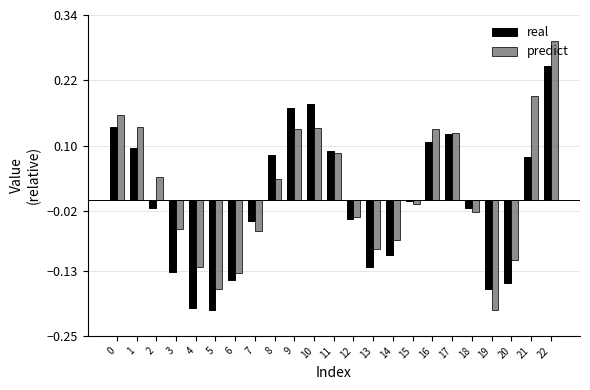

What is the sum of all predict values?

0.4